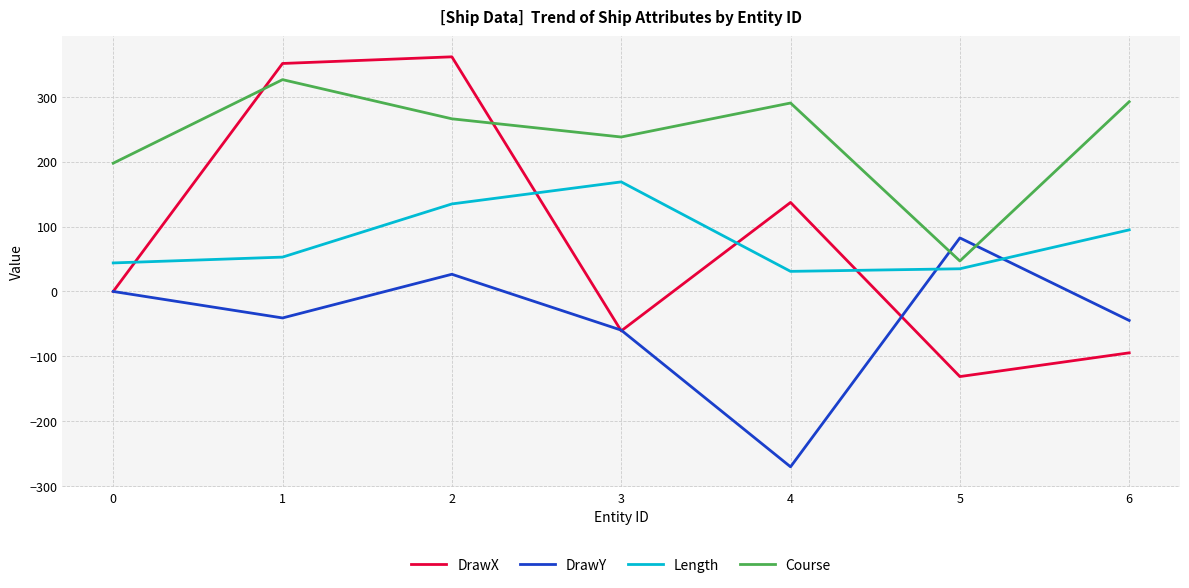

Which series has the largest range (max minus min)?

DrawX